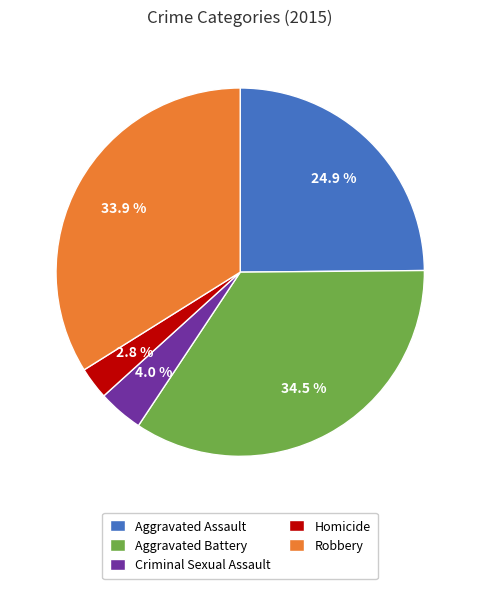

To the nearest percent, what percentage of the pie is Homicide?

3%